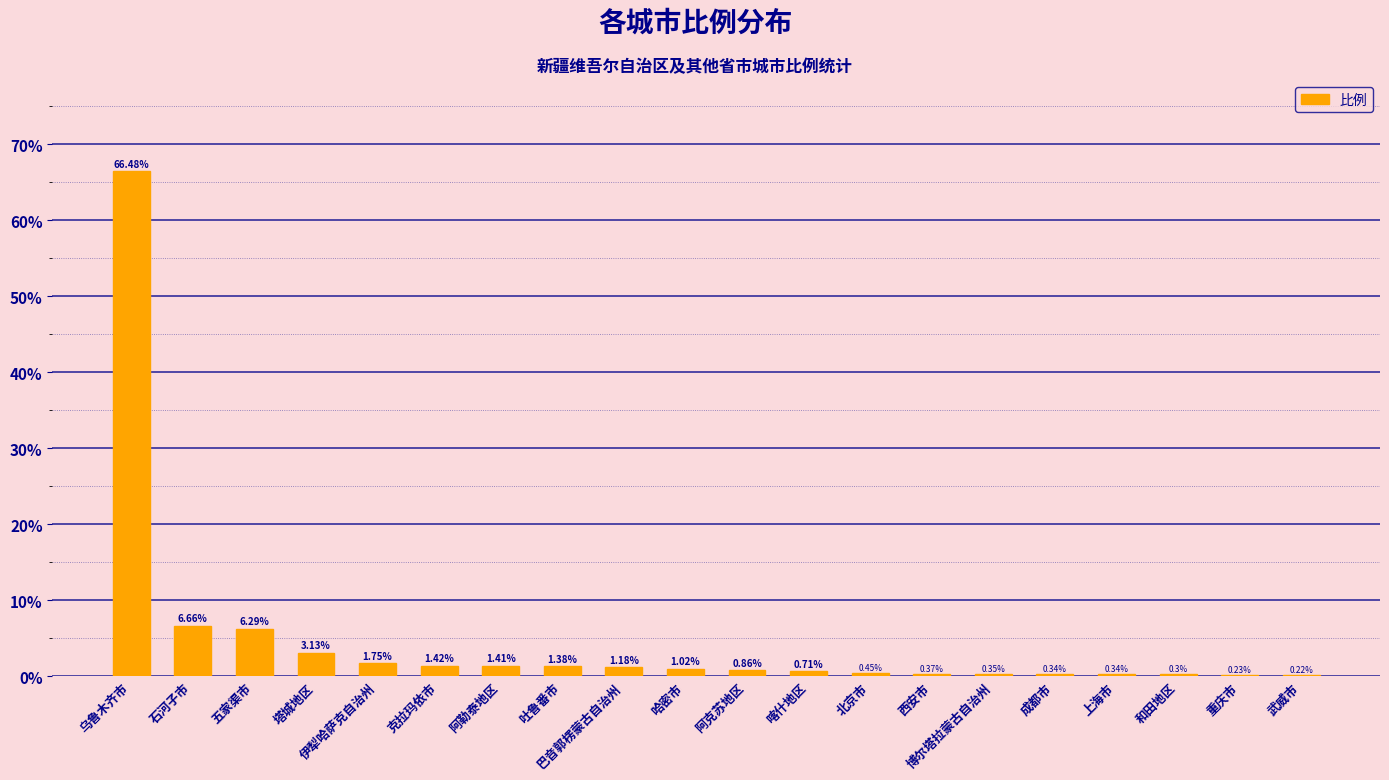

What is the change in value from 塔城地区 to 上海市?

-2.8